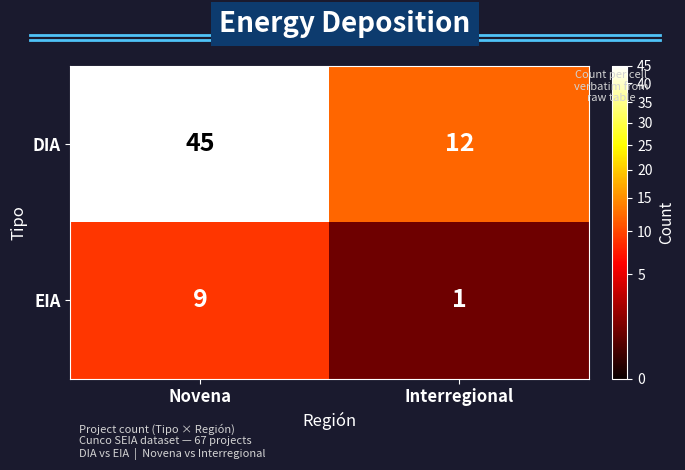

Read the DIA value at Interregional.

12